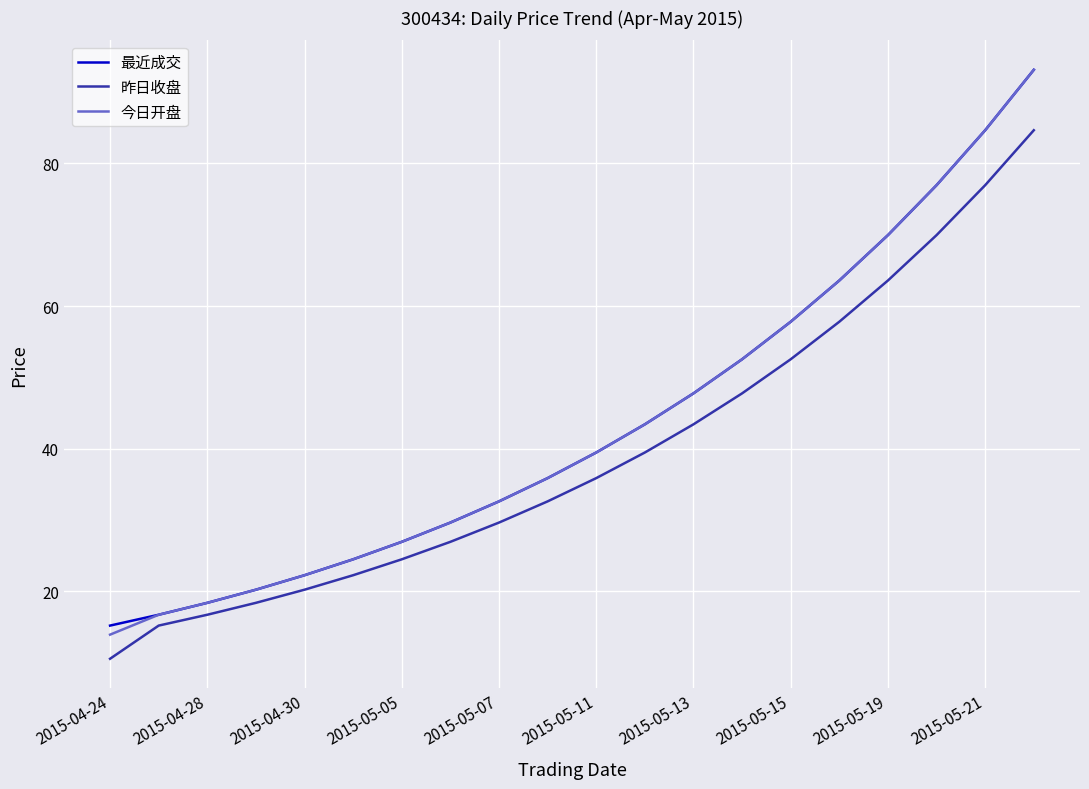

What is the average value of the 昨日收盘 series?

39.5